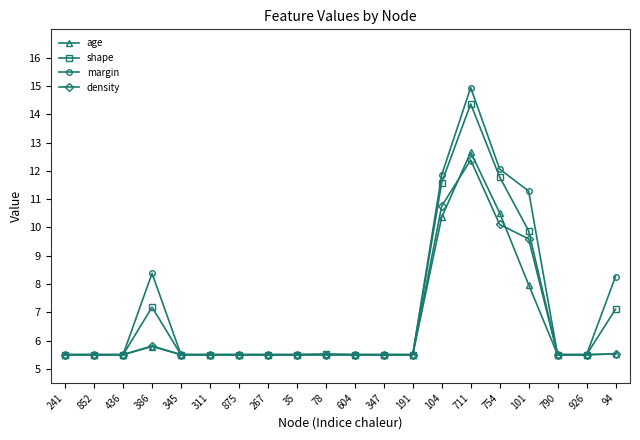

Which series has the largest range (max minus min)?

margin